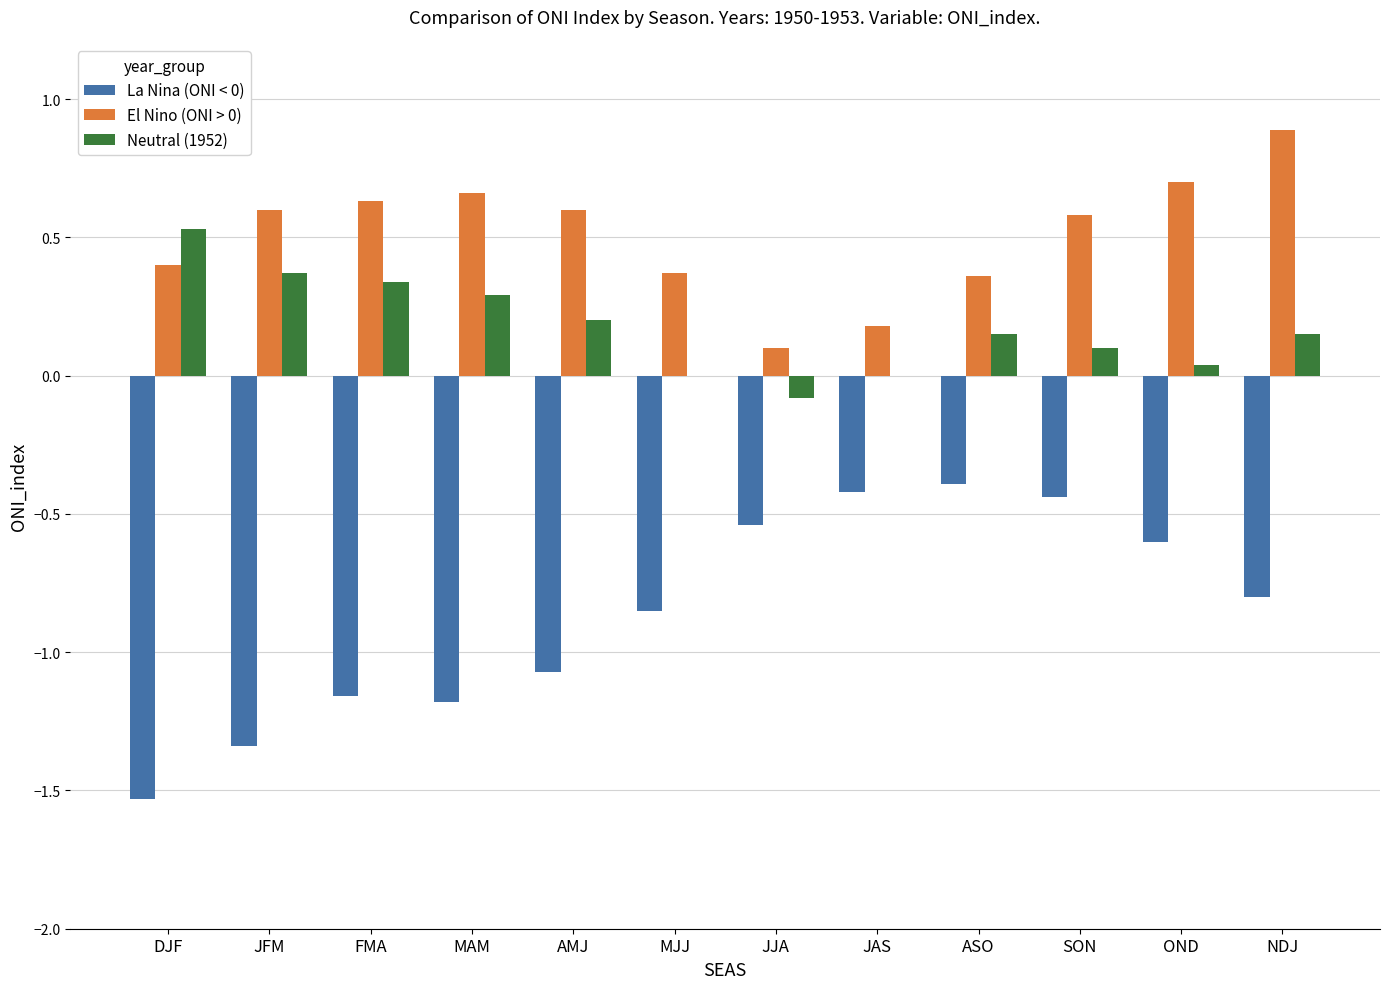

True or false: Neutral (1952) has a value of 0.3 at MAM.

True